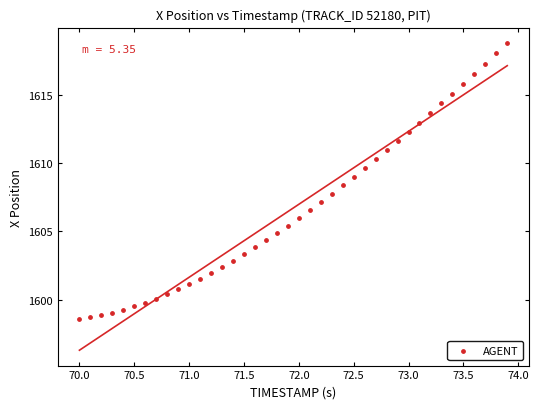

What is the range of Y values (max minus min)?

20.3